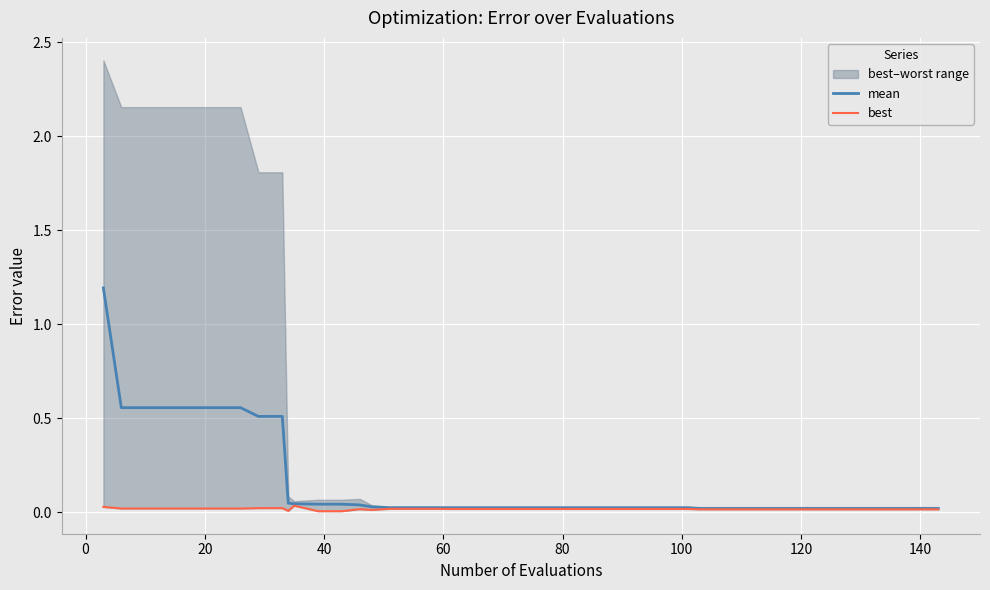

What is the highest value of the mean series?

1.2